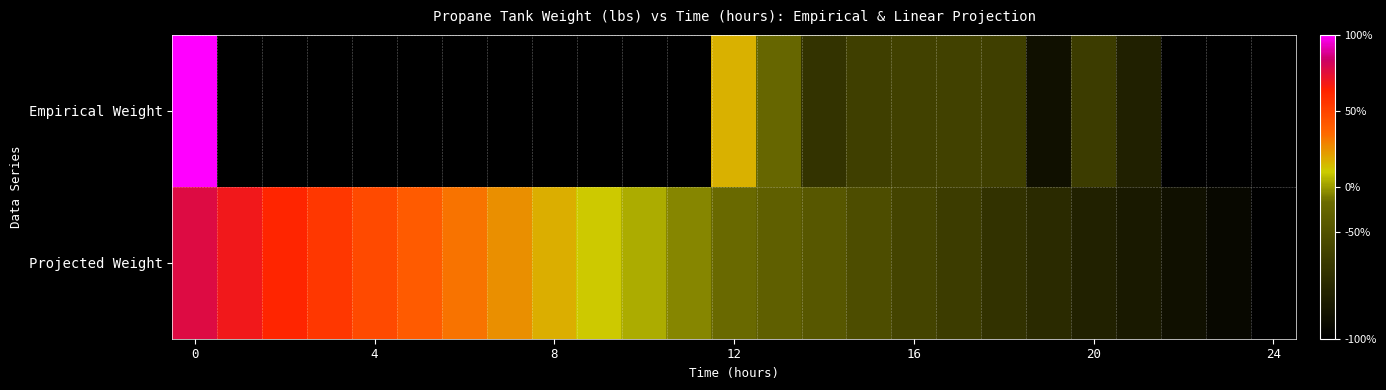

Which series has the largest total across all categories?

Projected Weight